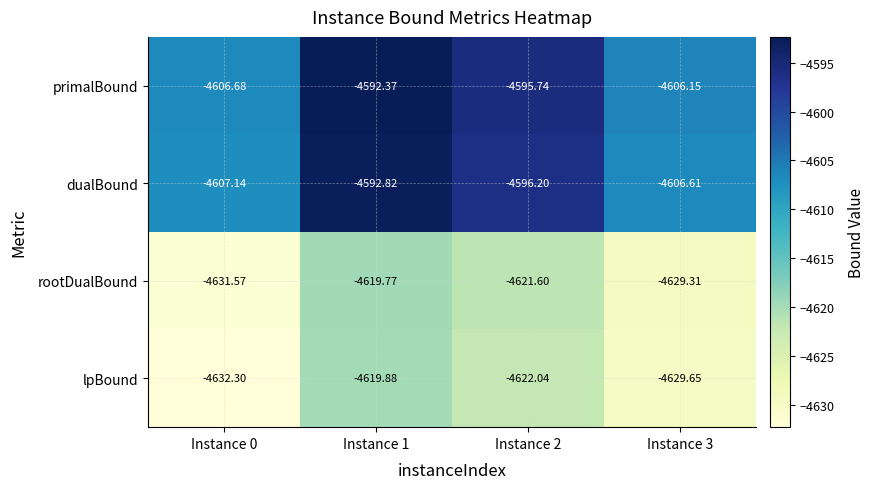

Rank the series at Instance 2 from highest to lowest value.

primalBound, dualBound, rootDualBound, lpBound